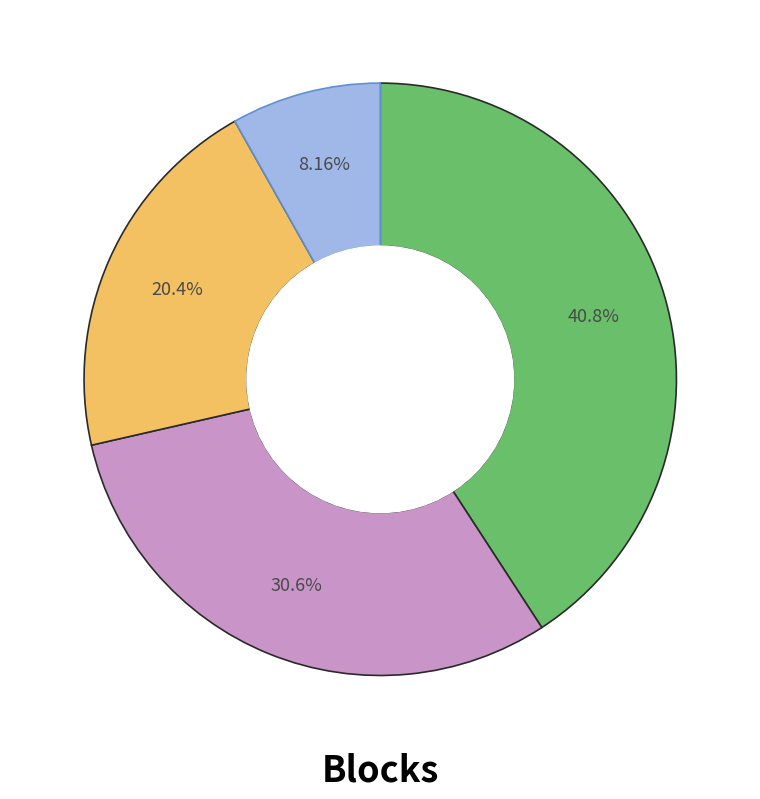

Is there any slice that represents more than half of the pie?

No